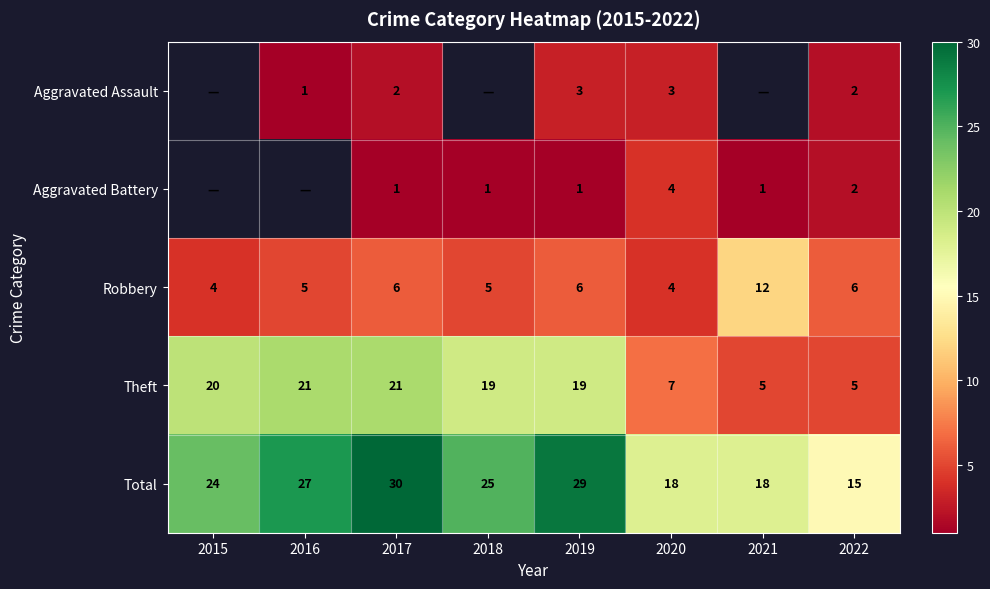

How many values in the Robbery series are below 6?

4